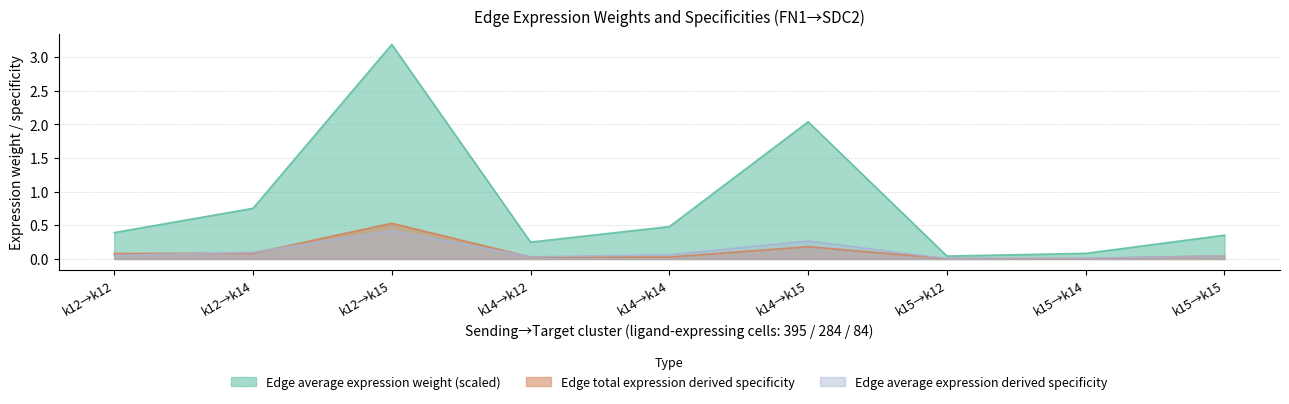

Where is the first local minimum for Edge average expression derived specificity?

k14→k12